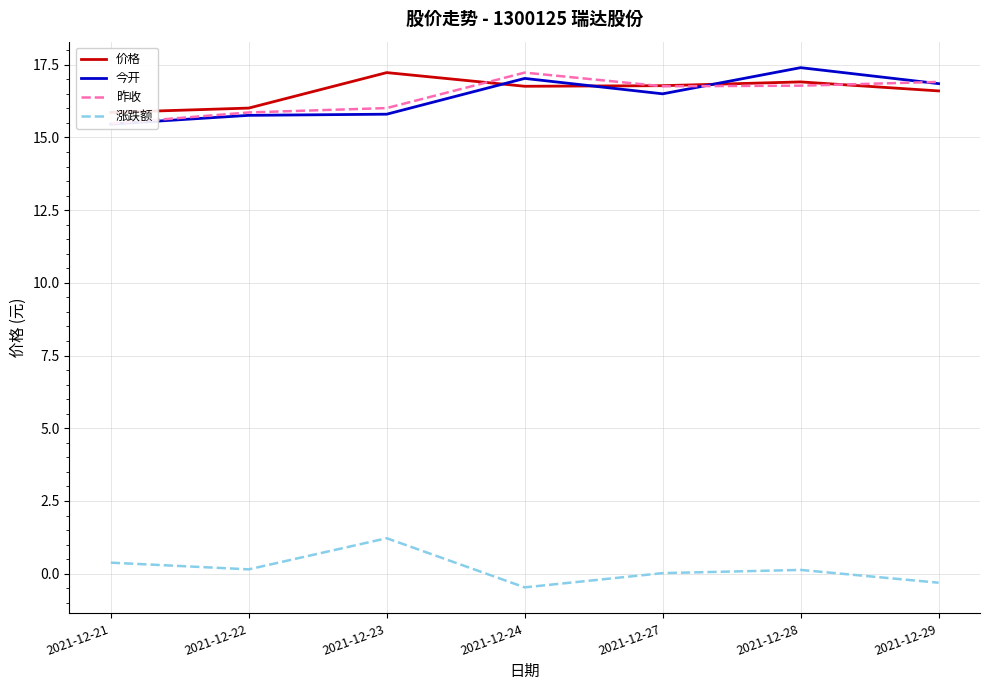

At how many categories does at least one series exceed 12?

7